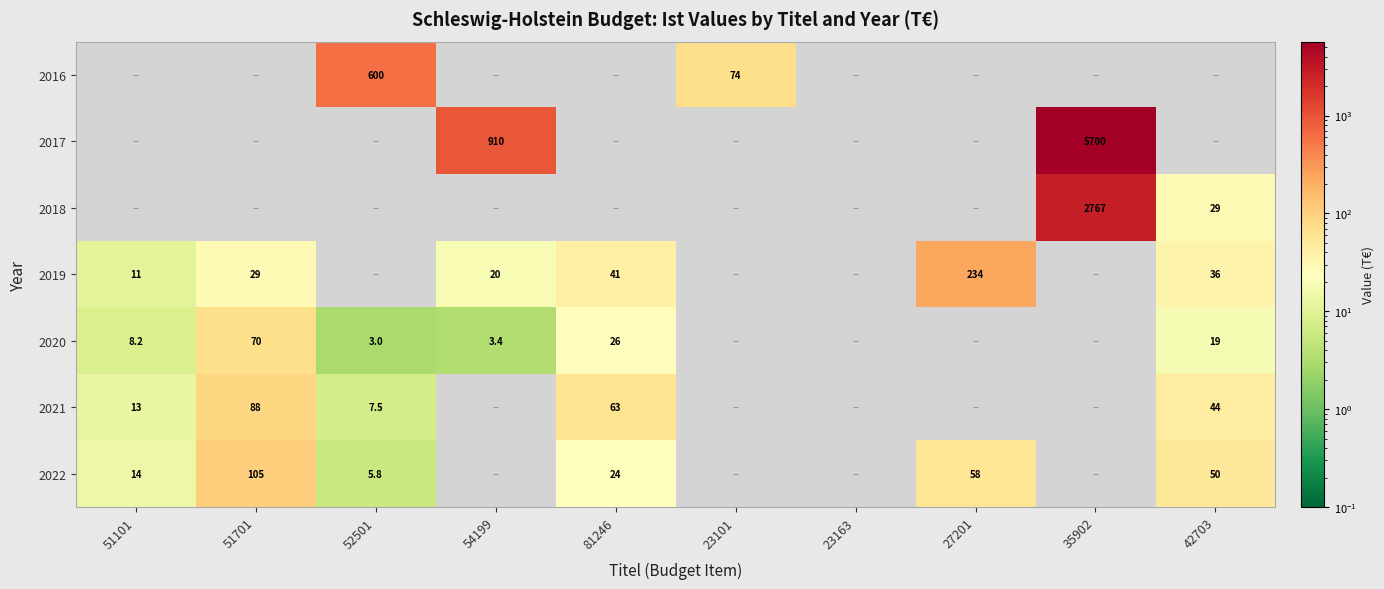

Is it true that 2019 equals 29.0 at 51701?

True